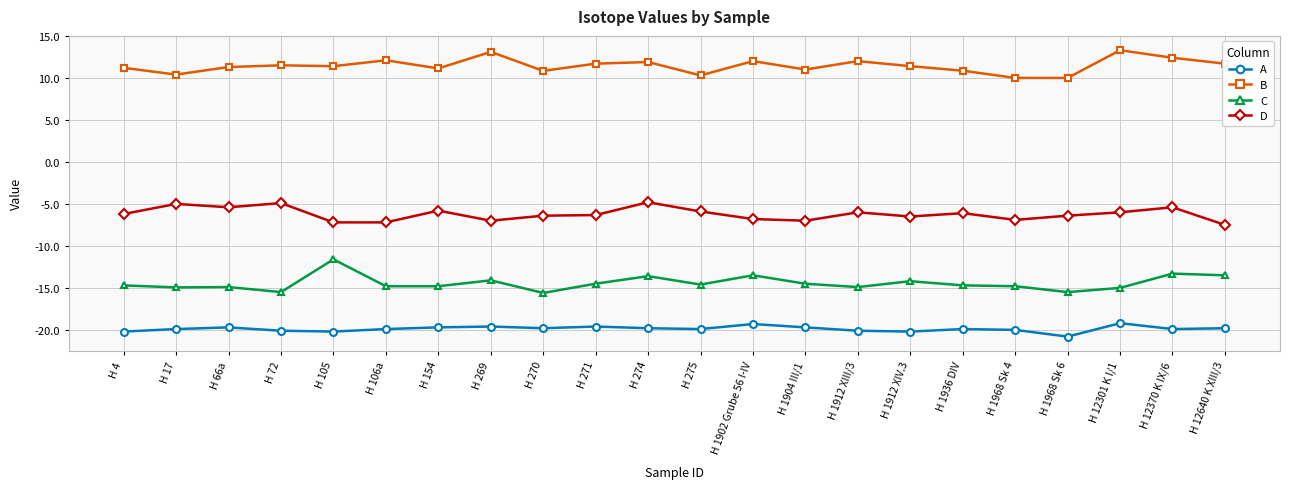

What is the difference between the D values at H 274 and H 270?

1.6